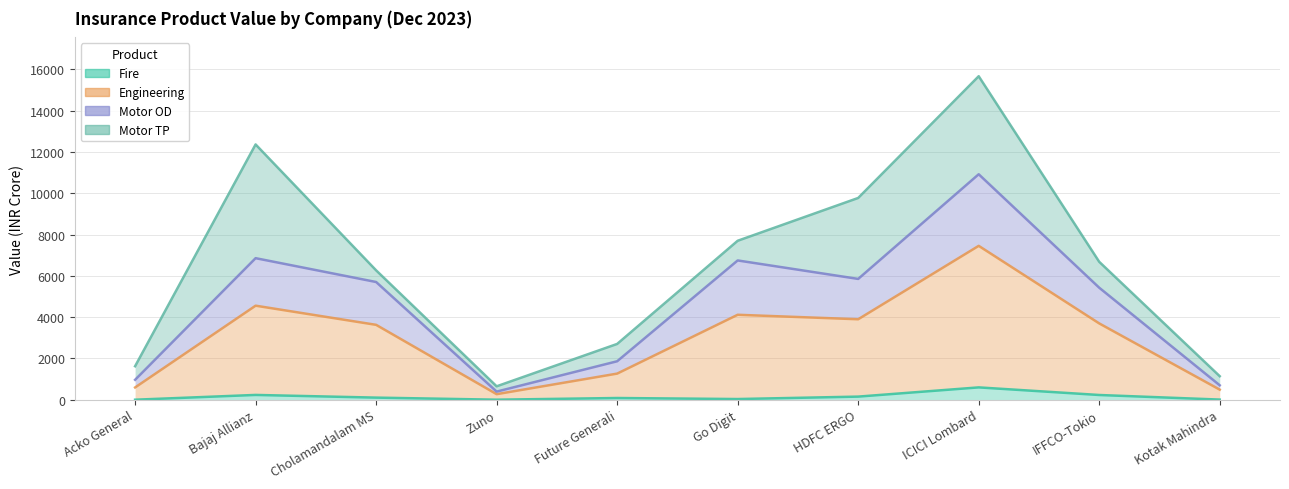

How many data points in Fire are above 101?

5